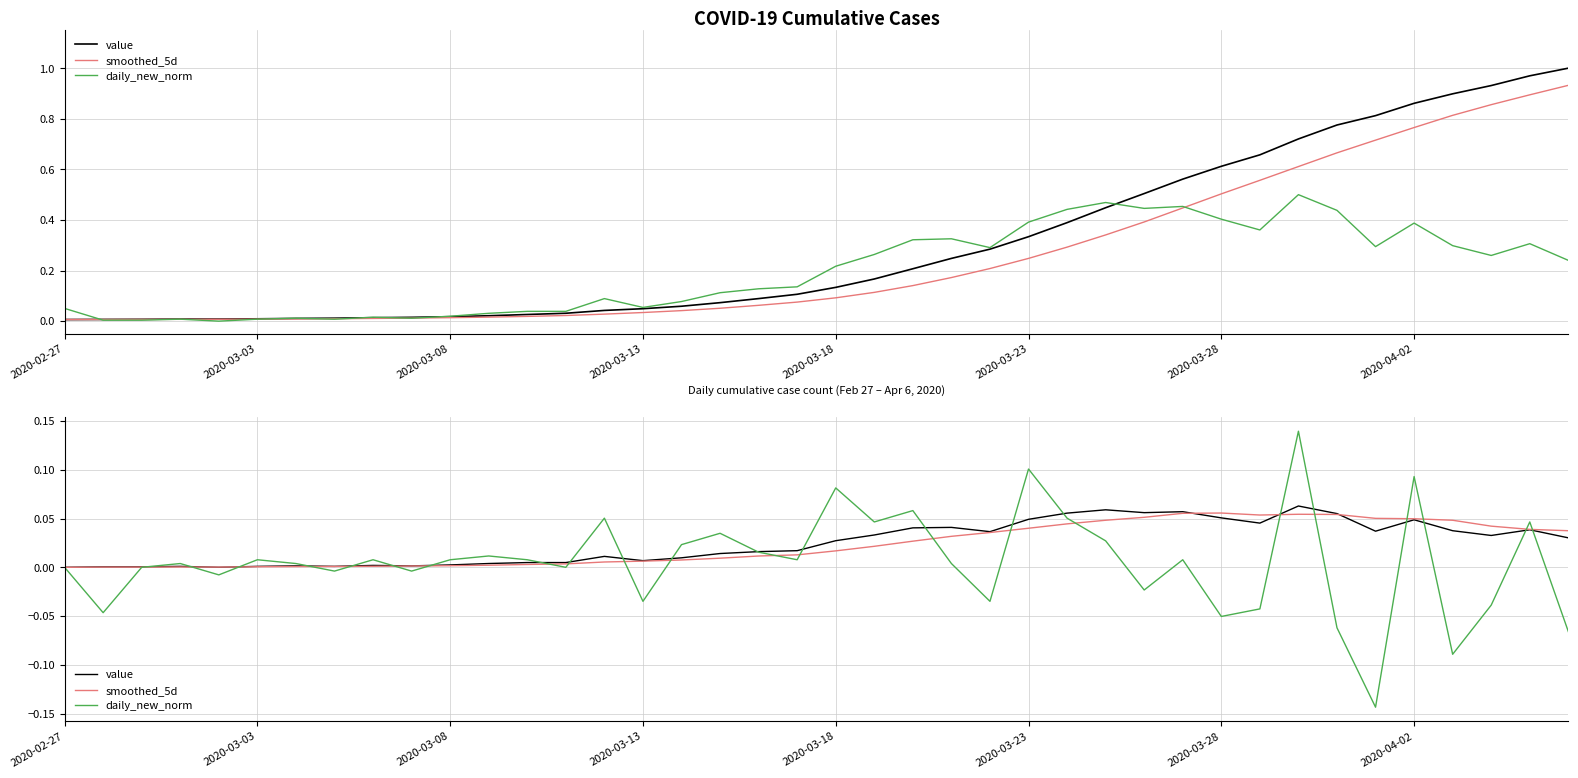

Reading left to right, extract all data points from this chart.

value: 0.0	0.0	0.0	0.0	0.0	0.0	0.0	0.0	0.0	0.0	0.0	0.0	0.0	0.0	0.0	0.0	0.0	0.0	0.0	0.0	0.0	0.0	0.0	0.0	0.0	0.0	0.1	0.1	0.1	0.1	0.1	0.0	0.1	0.1	0.0	0.0	0.0	0.0	0.0	0.0
smoothed_5d: 0.0	0.0	0.0	0.0	0.0	0.0	0.0	0.0	0.0	0.0	0.0	0.0	0.0	0.0	0.0	0.0	0.0	0.0	0.0	0.0	0.0	0.0	0.0	0.0	0.0	0.0	0.0	0.0	0.1	0.1	0.1	0.1	0.1	0.1	0.1	0.0	0.0	0.0	0.0	0.0
daily_new_norm: 0.0	-0.0	0.0	0.0	-0.0	0.0	0.0	-0.0	0.0	-0.0	0.0	0.0	0.0	0.0	0.1	-0.0	0.0	0.0	0.0	0.0	0.1	0.0	0.1	0.0	-0.0	0.1	0.1	0.0	-0.0	0.0	-0.1	-0.0	0.1	-0.1	-0.1	0.1	-0.1	-0.0	0.0	-0.1